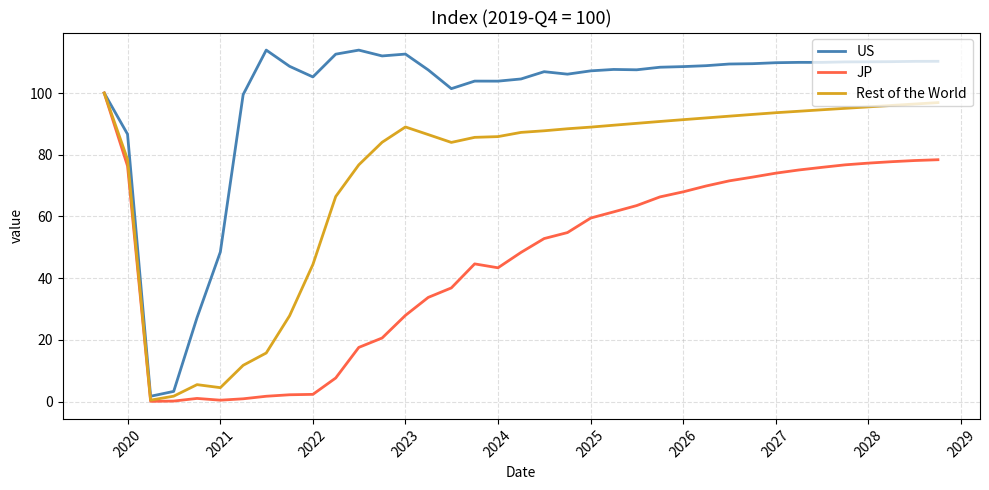

How many values in the JP series are below 54?

18